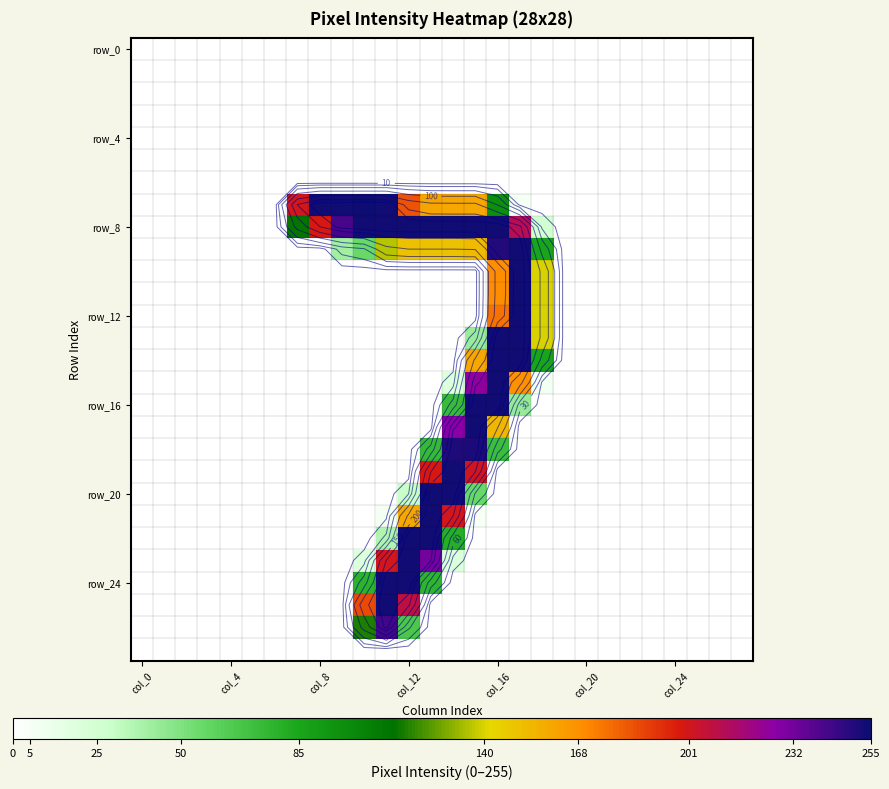

At which category is the sum across all series the highest?

col_16